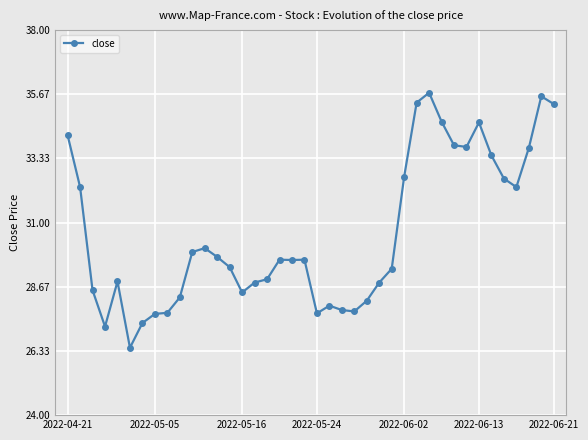

What is the value of the 8th point from the left?

27.7